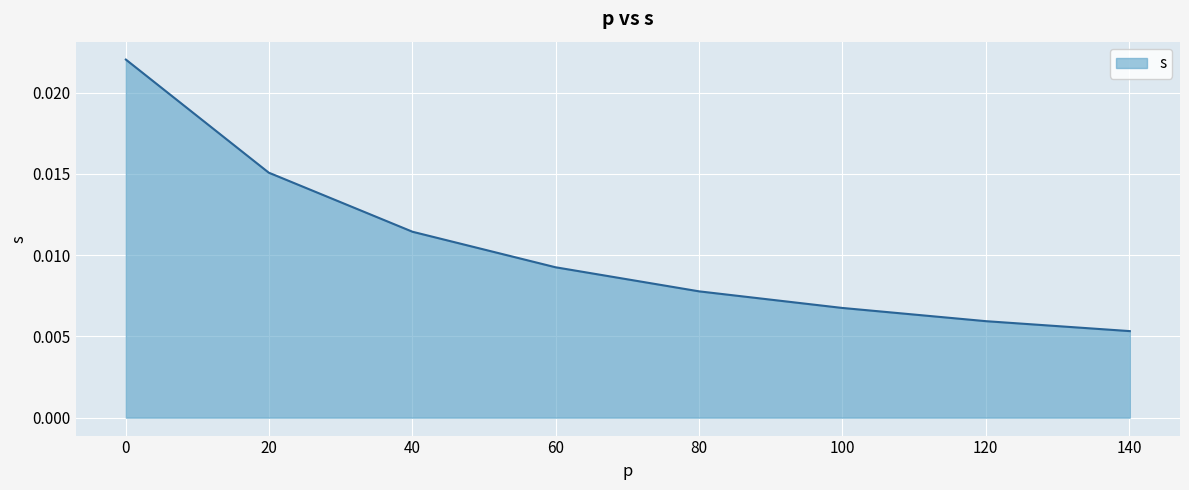

Count the values in the range 0 to 1.

8